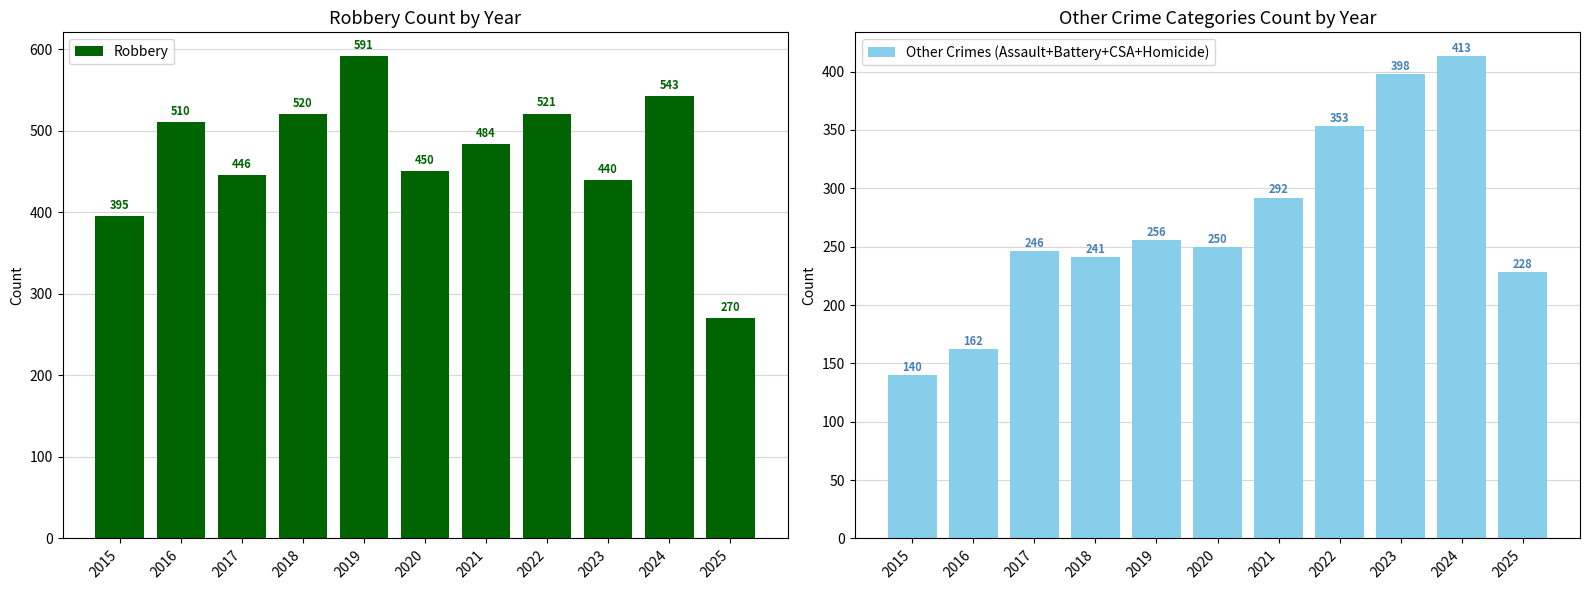

What are all the series names shown in the legend?

Robbery, Other Crimes (Assault+Battery+CSA+Homicide)